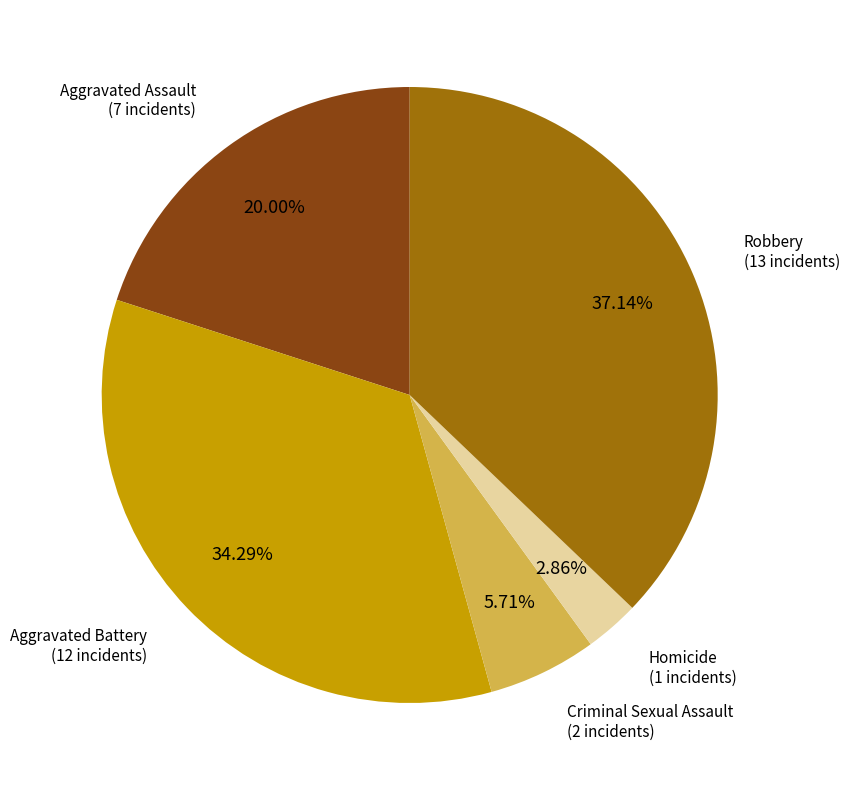

Is there a majority slice in this chart?

No